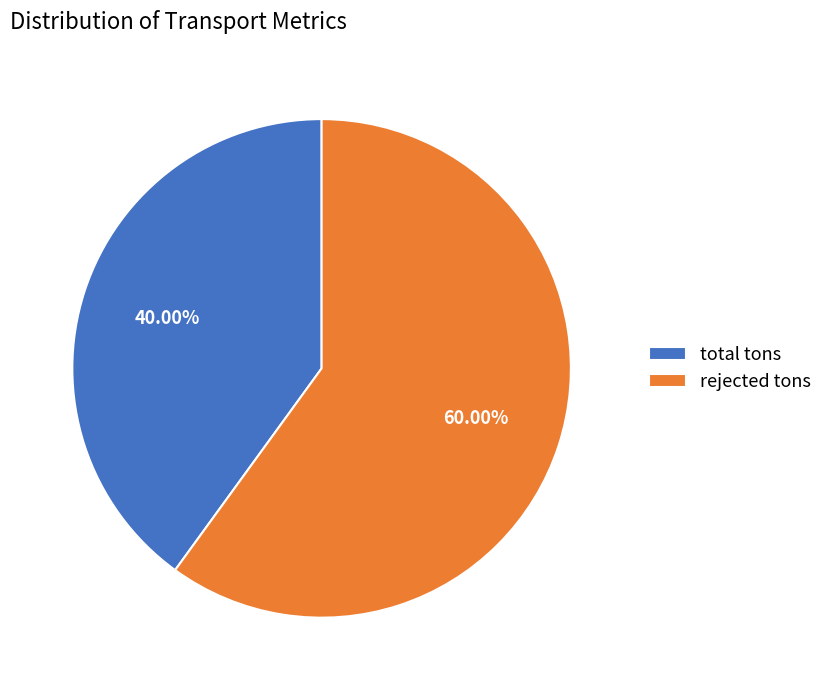

How many segments does this pie chart have?

2